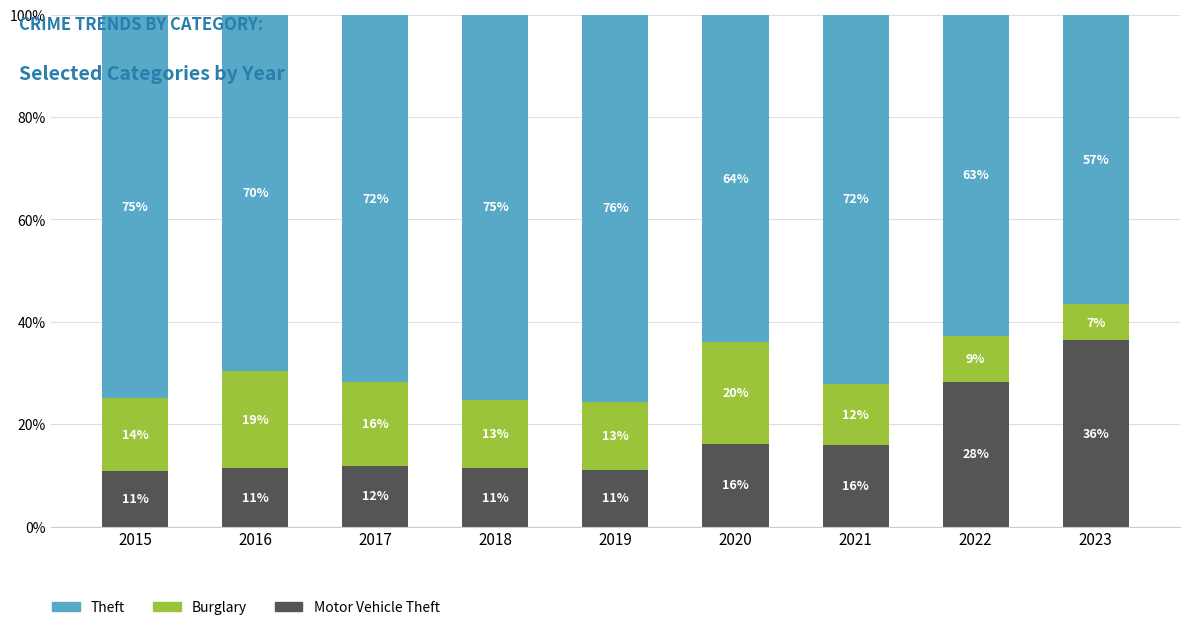

At which label is Motor Vehicle Theft closest to 0?

2015